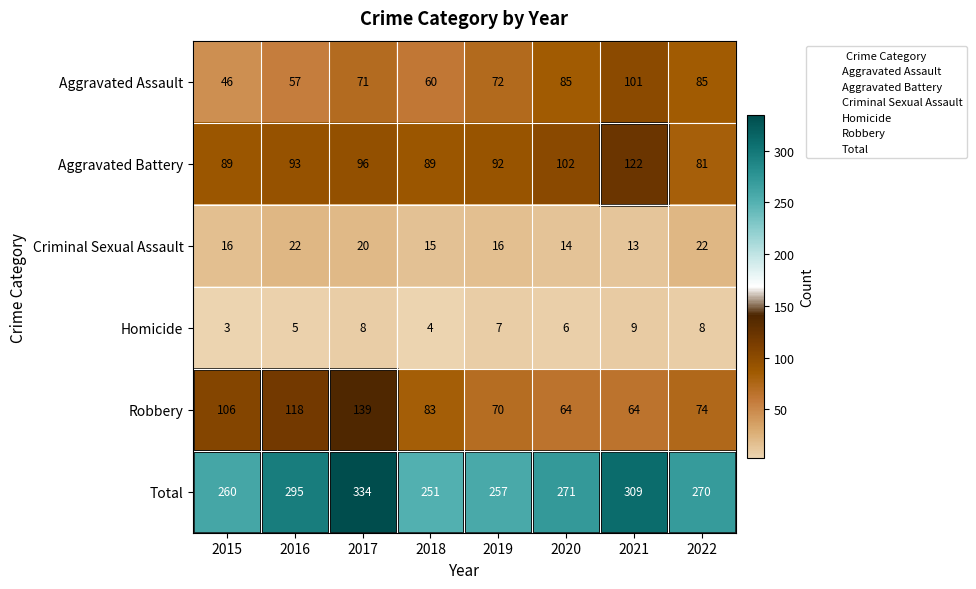

How many data points in Criminal Sexual Assault are less than 16?

3